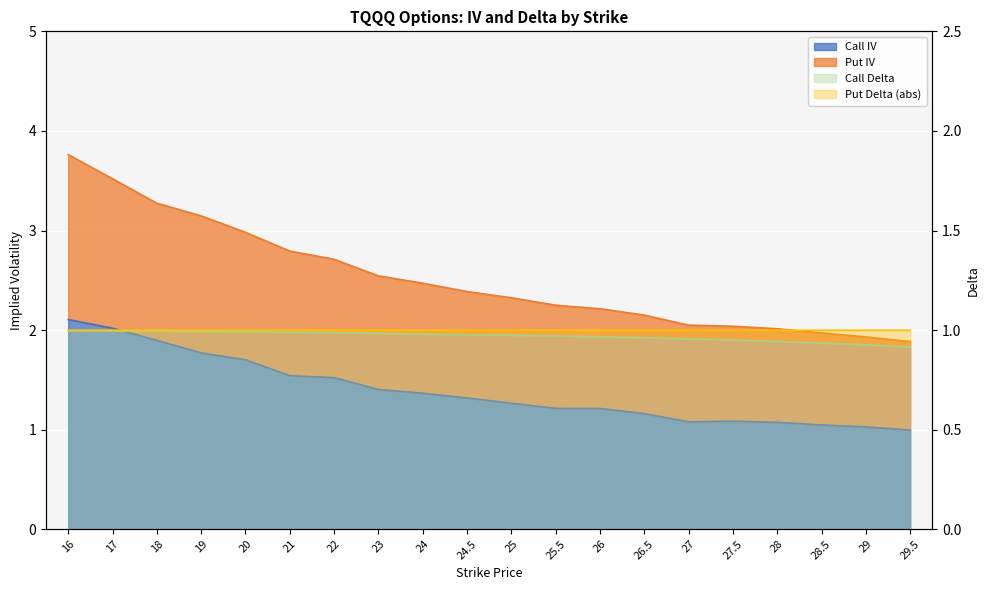

What is the label of the 14th point from the right?

22